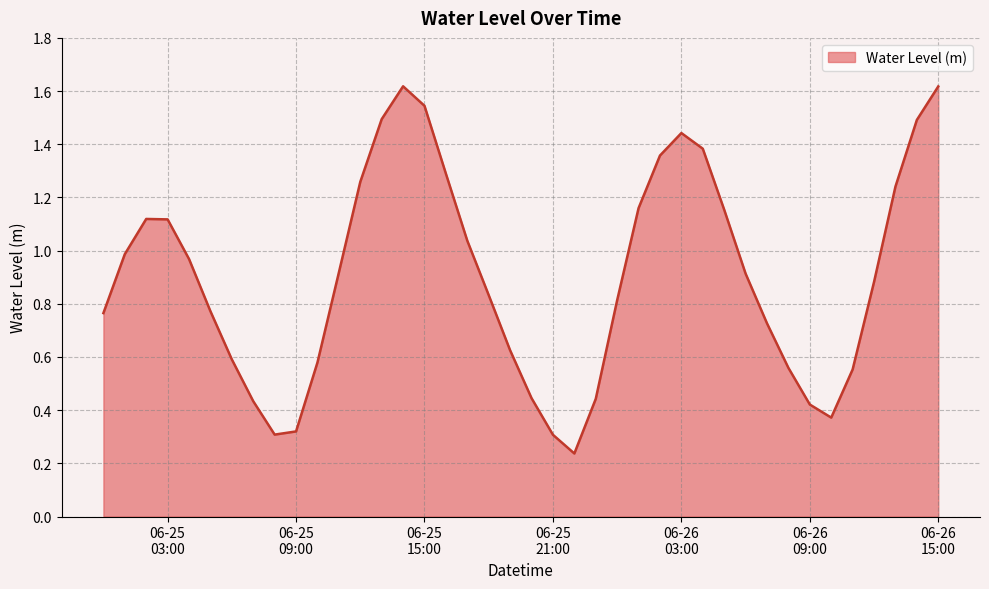

How many interior local valleys (lower than both neighbors) does the data have?

3